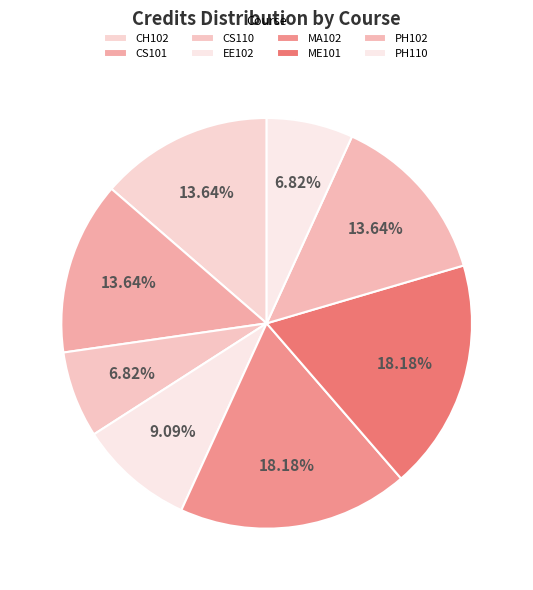

What percentage is the PH102 slice, to the nearest percent?

14%